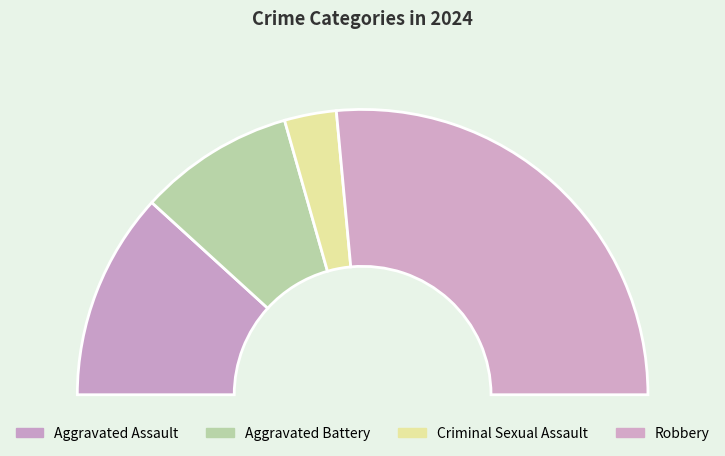

To the nearest percent, what portion does Robbery represent?

53%